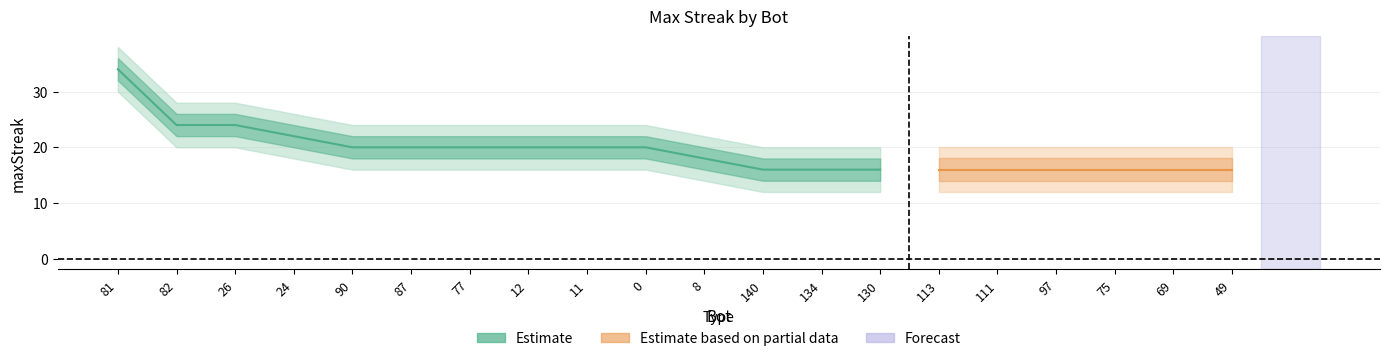

Where is lower1 nearest to the value 23?

82